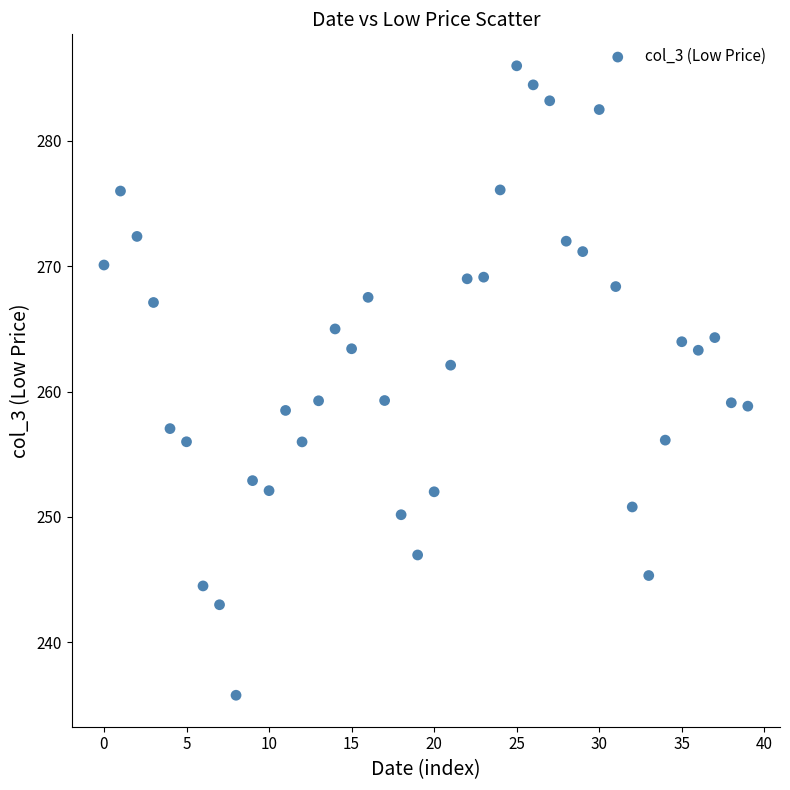

What is the range of Y values (max minus min)?

50.2